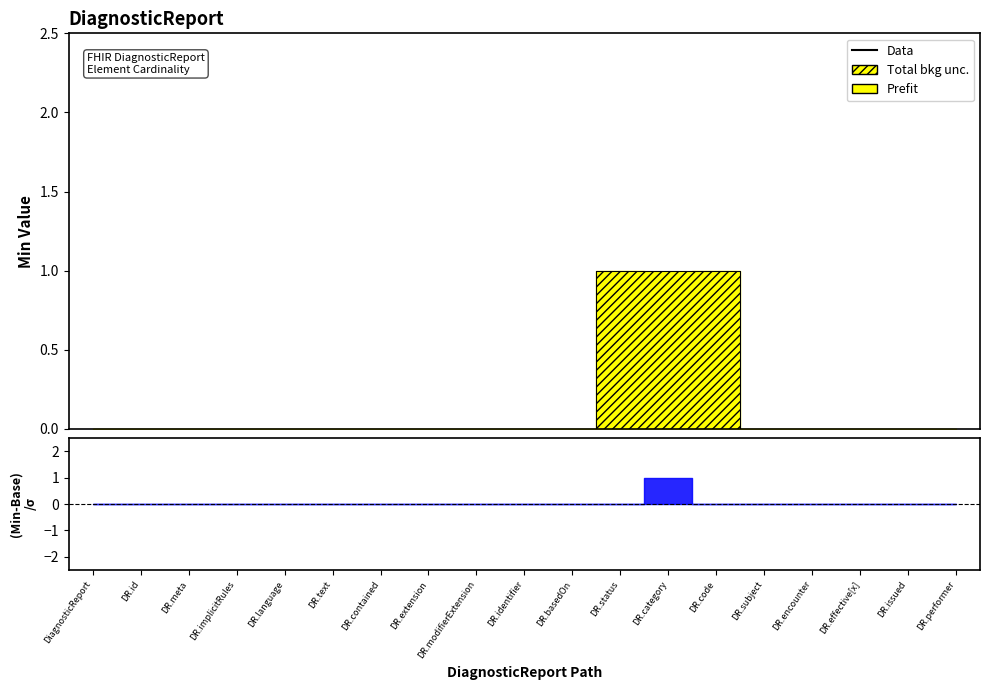

Reading left to right, what are all the values shown in this chart?

DiagnosticReport=0	DR.id=0	DR.meta=0	DR.implicitRules=0	DR.language=0	DR.text=0	DR.contained=0	DR.extension=0	DR.modifierExtension=0	DR.identifier=0	DR.basedOn=0	DR.status=1	DR.category=1	DR.code=1	DR.subject=0	DR.encounter=0	DR.effective[x]=0	DR.issued=0	DR.performer=0